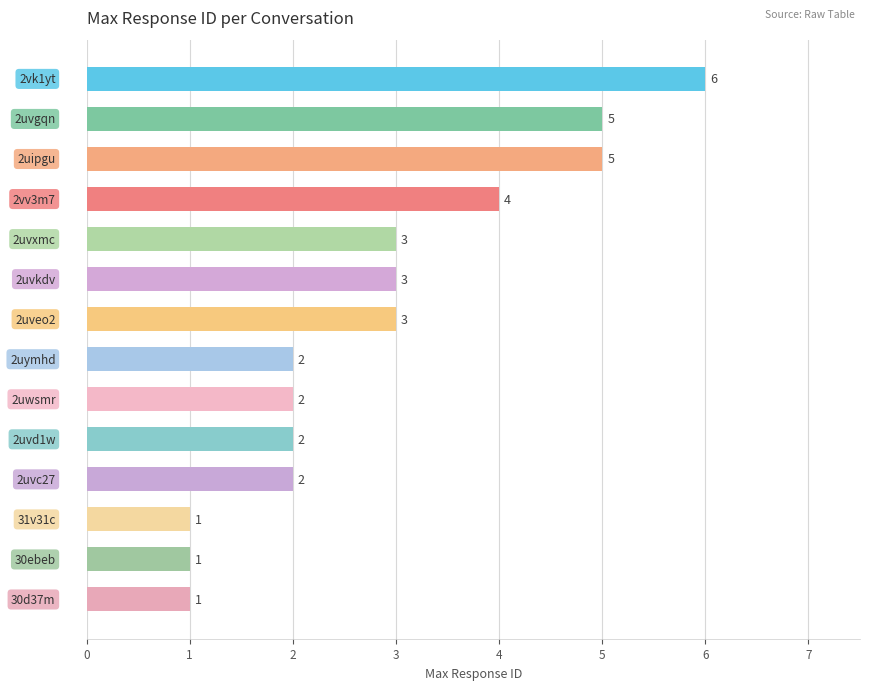

What is the value of the 3rd bar from the top?

5